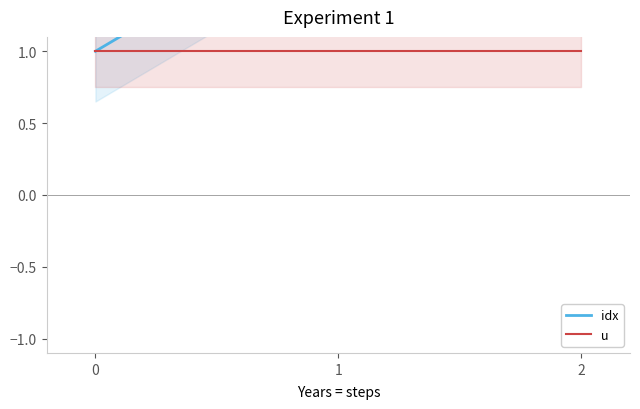

Is this an area chart (filled region under the line)?

No